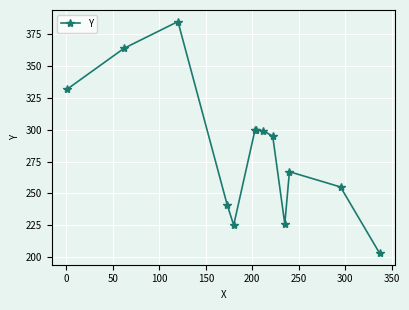

What is the value of the 5th point from the left?

225